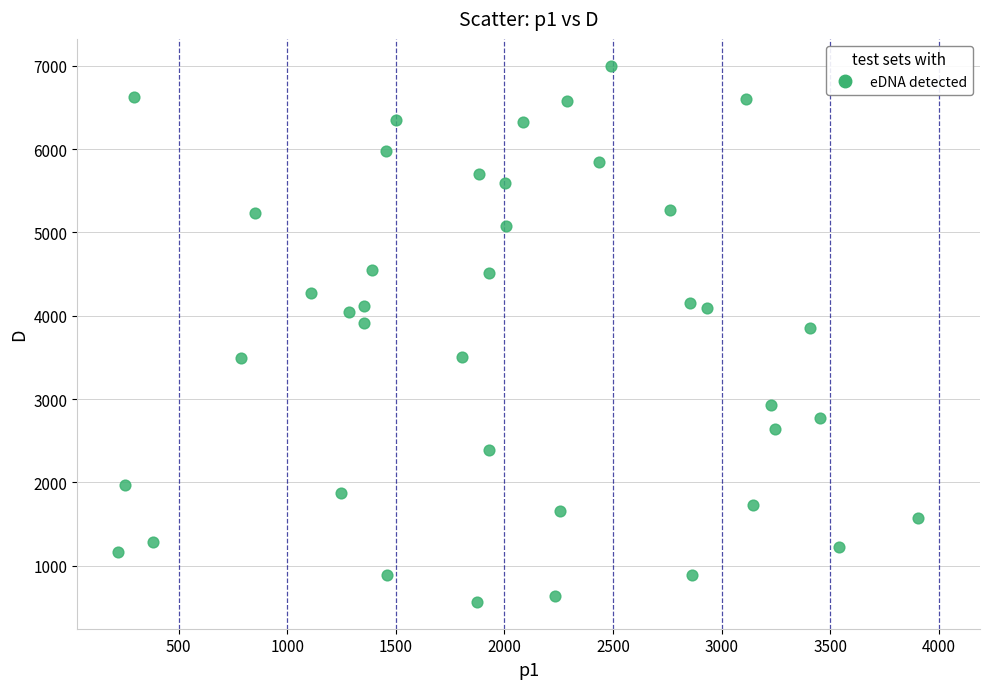

What is the range of X values (max minus min)?

3680.6